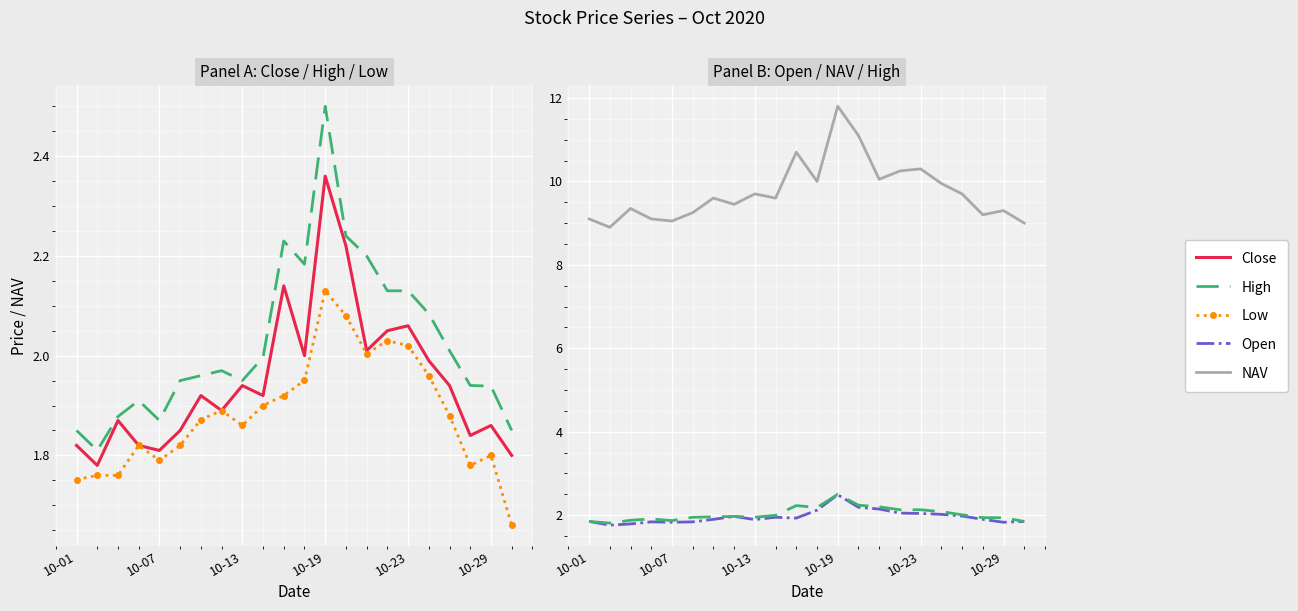

List the series in order of their peak value, highest first.

NAV, High, Open, Close, Low